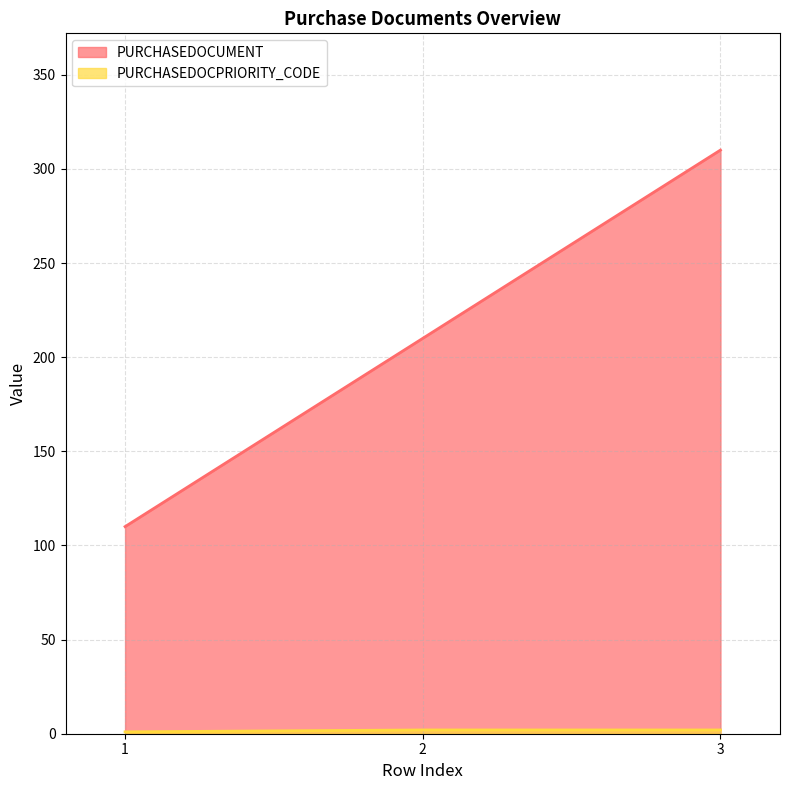

At 2, list the series in order from largest to smallest.

PURCHASEDOCUMENT, PURCHASEDOCPRIORITY_CODE